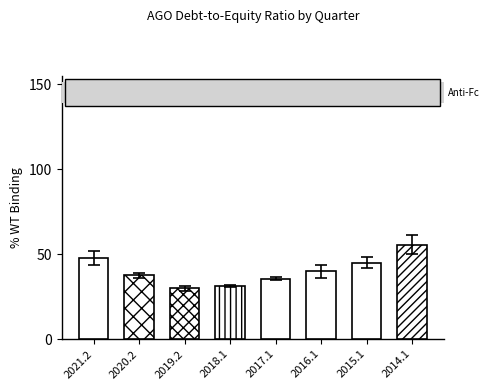

Approximately how many times larger is the value at 2016.1 compared to 2015.1?

0.9